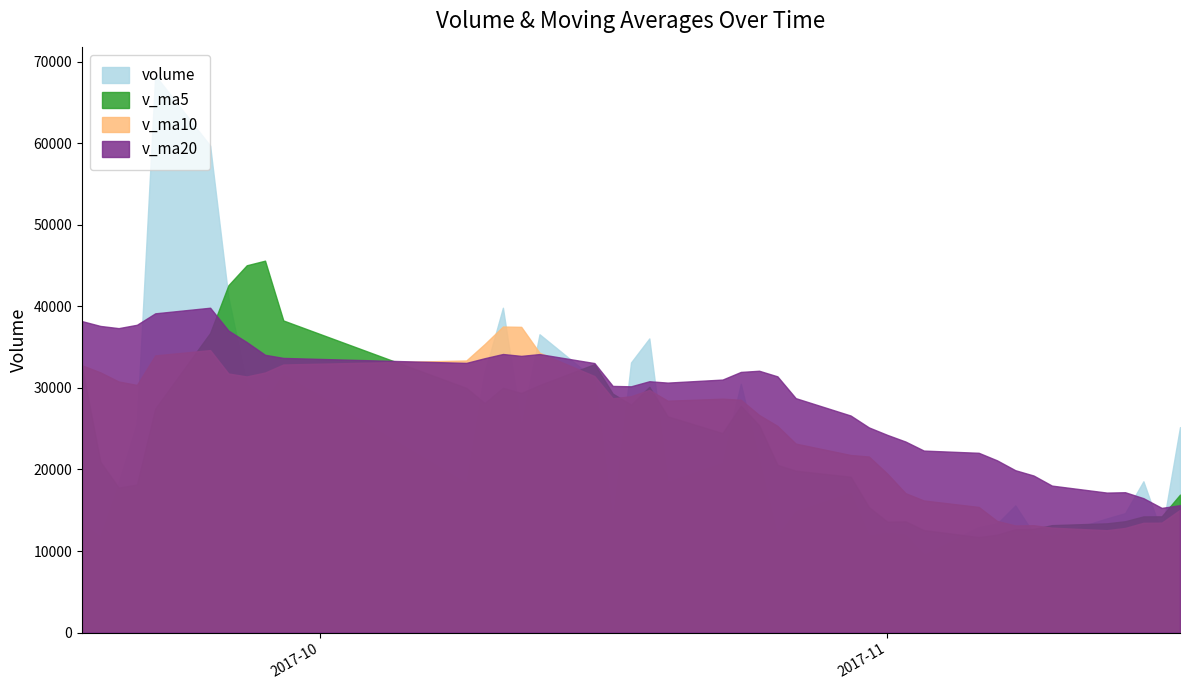

What is the value of the volume point at the 20th from the left?

20815.2